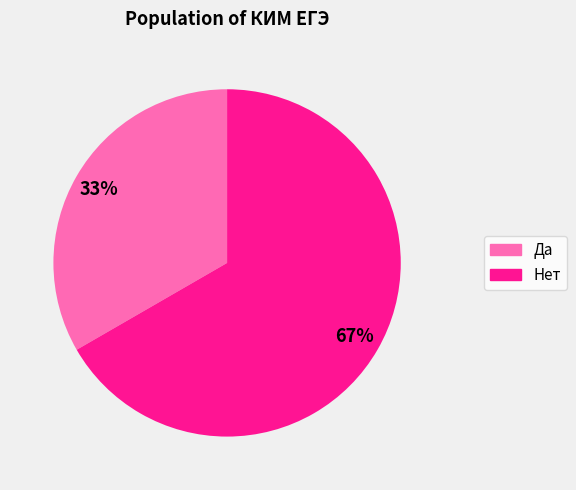

Combined, do Да and Нет account for over 50%?

Yes